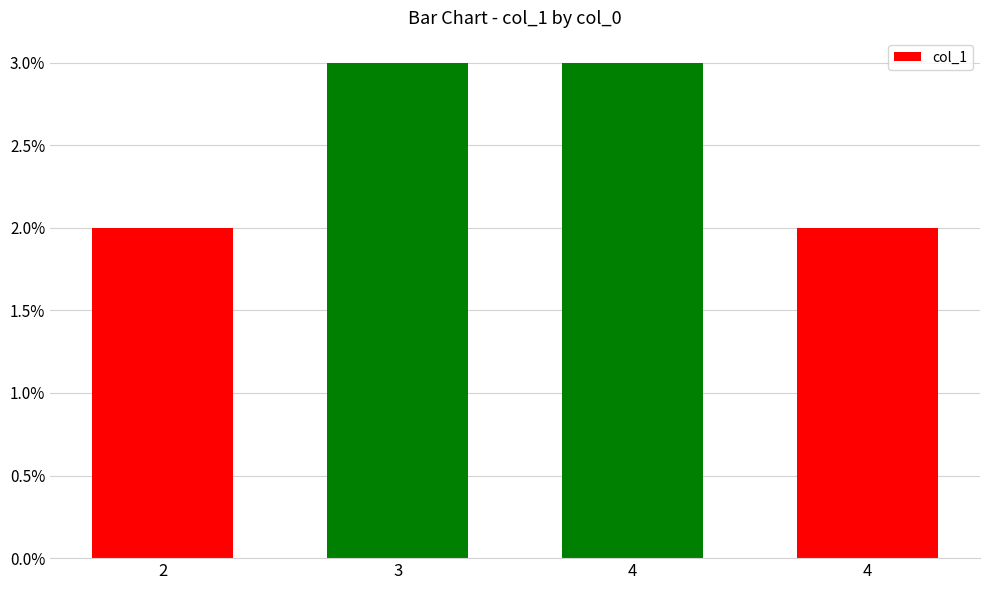

What is the difference between the maximum and minimum values?

1